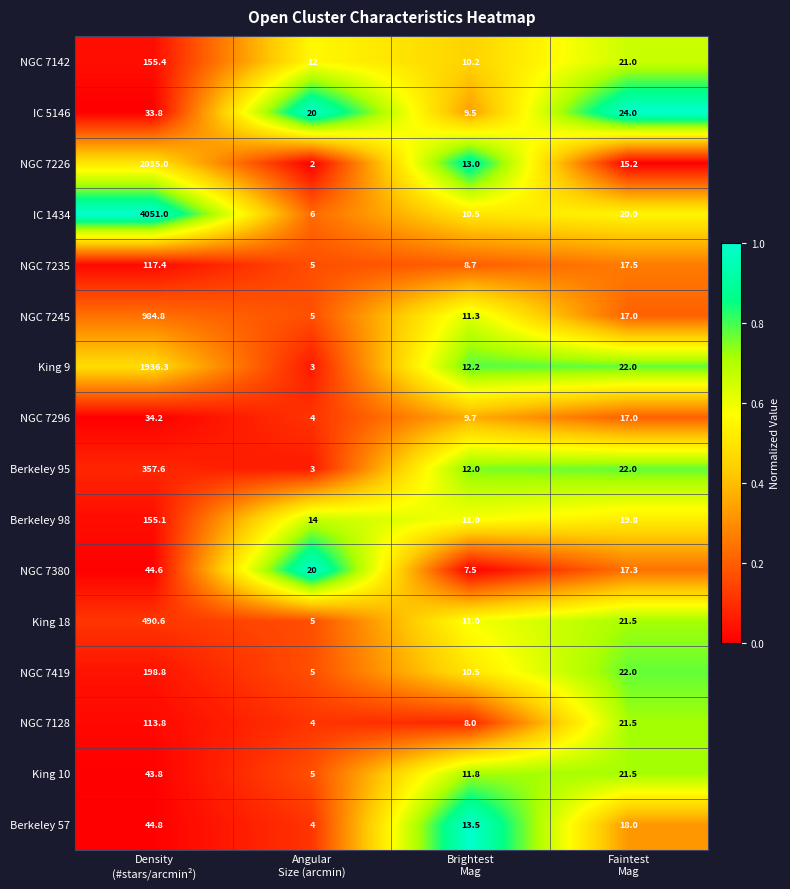

What is the difference between the maximum and minimum values in the King 18 series?

485.6